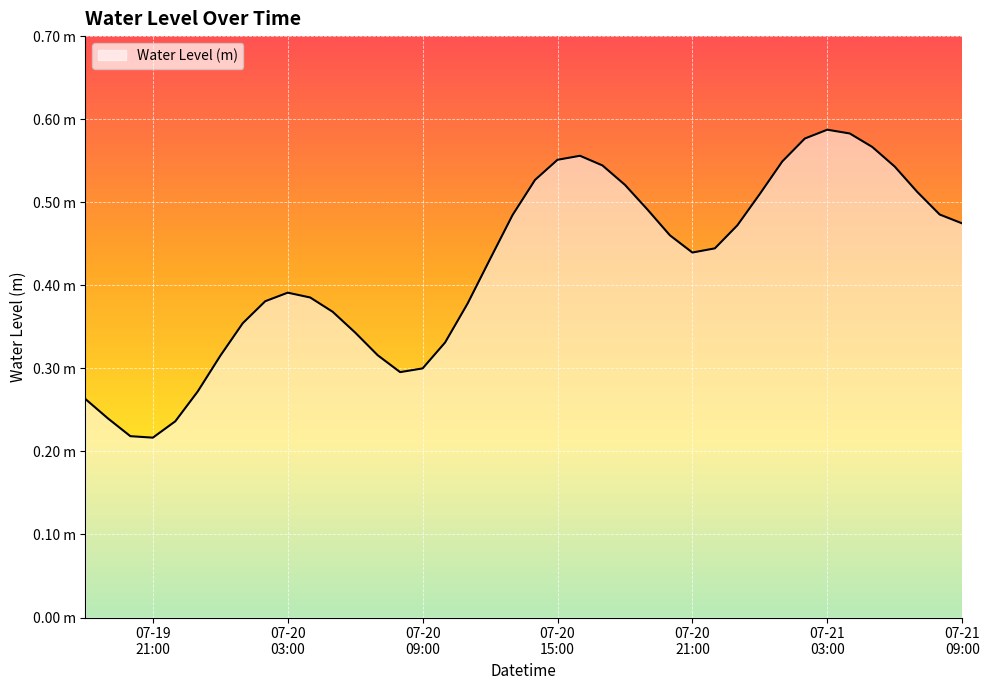

Reading right to left, what are all the values shown in this chart?

0.5	0.5	0.5	0.5	0.6	0.6	0.6	0.6	0.5	0.5	0.5	0.4	0.4	0.5	0.5	0.5	0.5	0.6	0.6	0.5	0.5	0.4	0.4	0.3	0.3	0.3	0.3	0.3	0.4	0.4	0.4	0.4	0.4	0.3	0.3	0.2	0.2	0.2	0.2	0.3